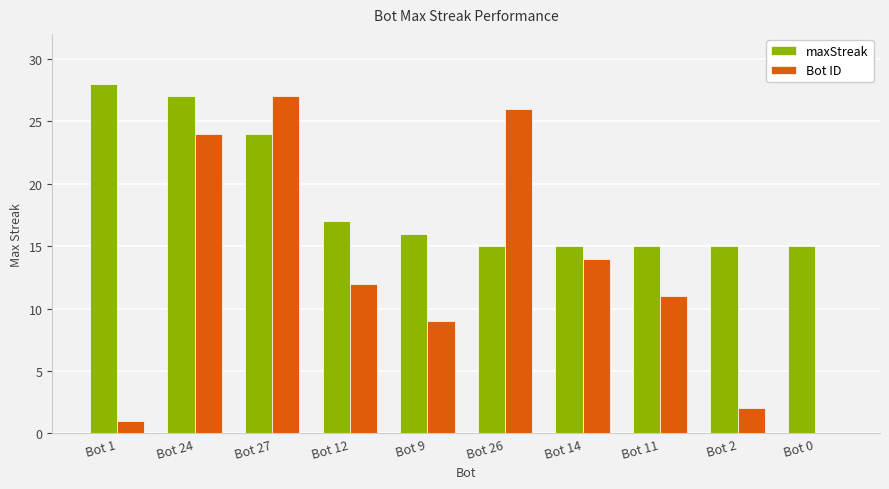

What is the sum of all maxStreak values?

187